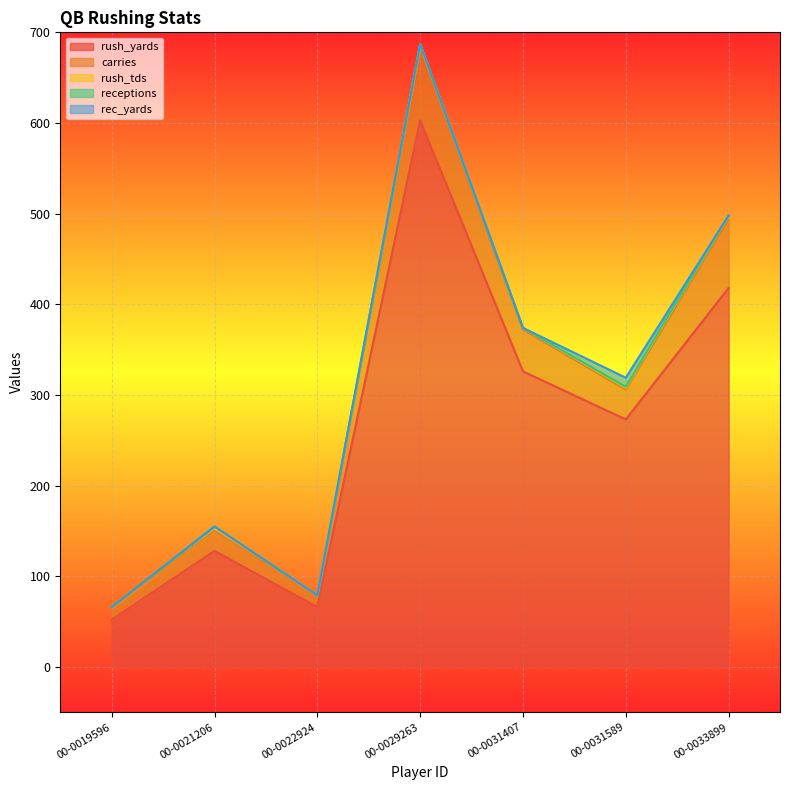

Is the value of carries at 00-0031407 greater than the value of rush_tds at 00-0031407?

Yes